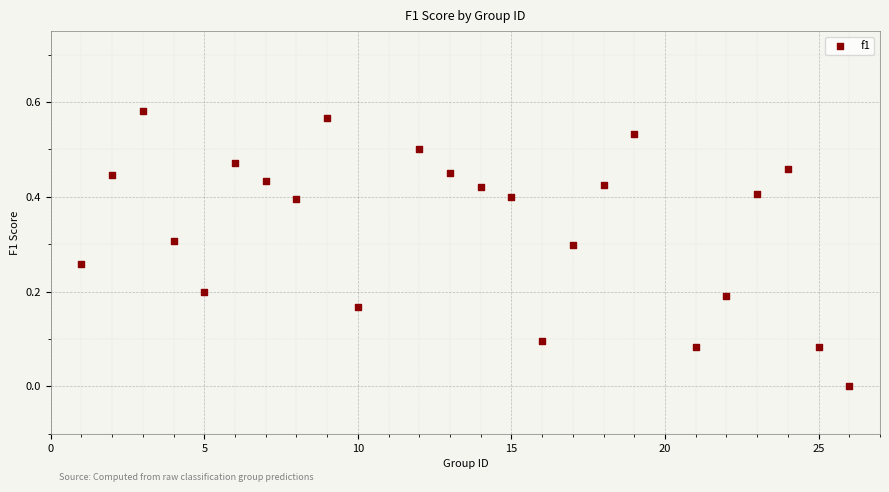

What is the range of X values (max minus min)?

25.0